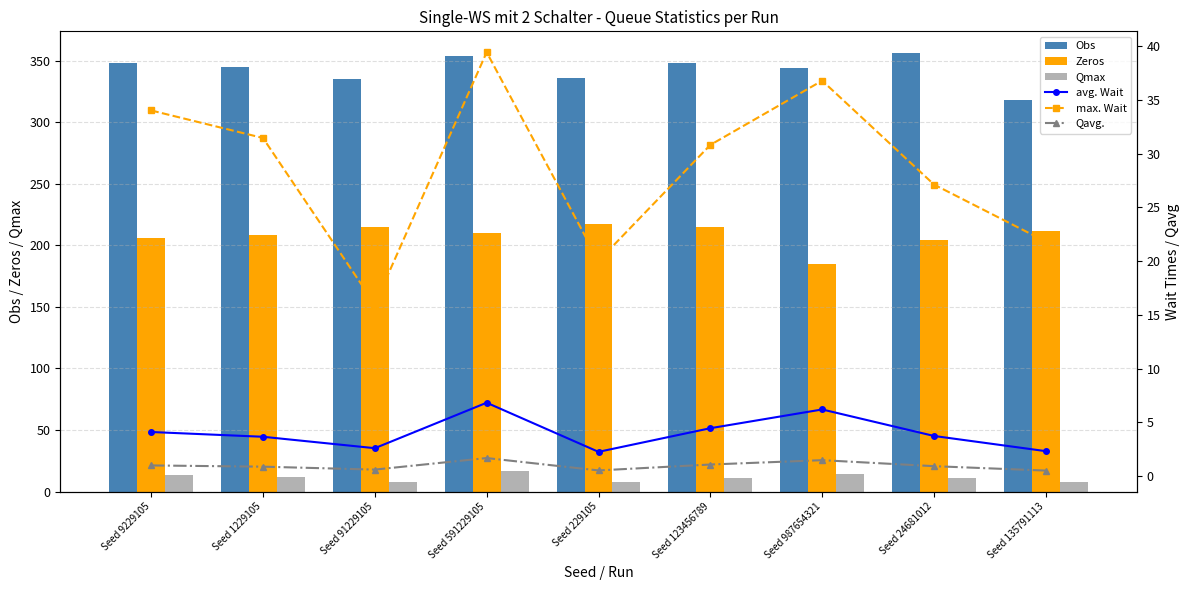

Is the value of avg. Wait at Seed 135791113 greater than the value of Zeros at Seed 591229105?

No